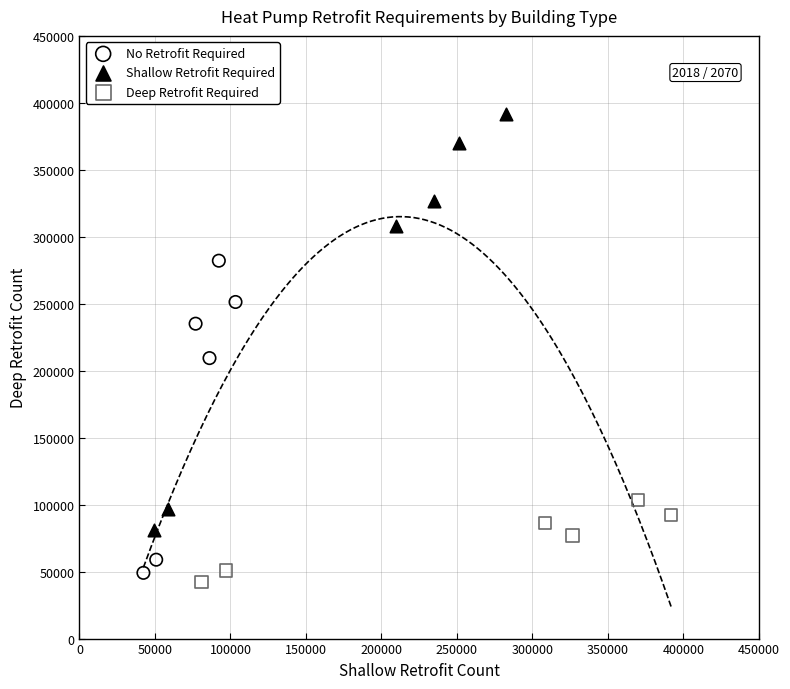

Which series has the largest Y range (max minus min)?

Shallow Retrofit Required